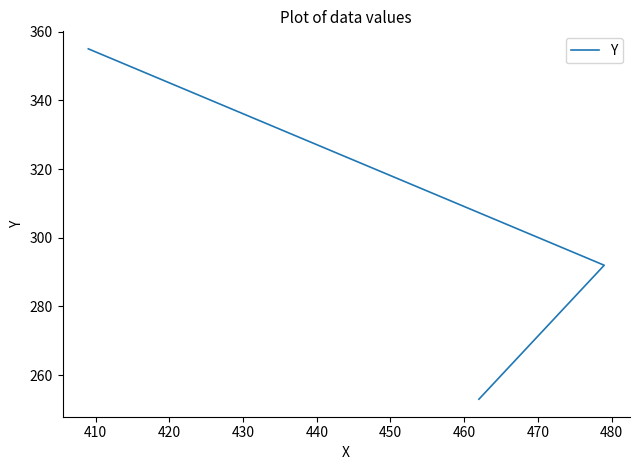

What is the greatest value displayed?

355